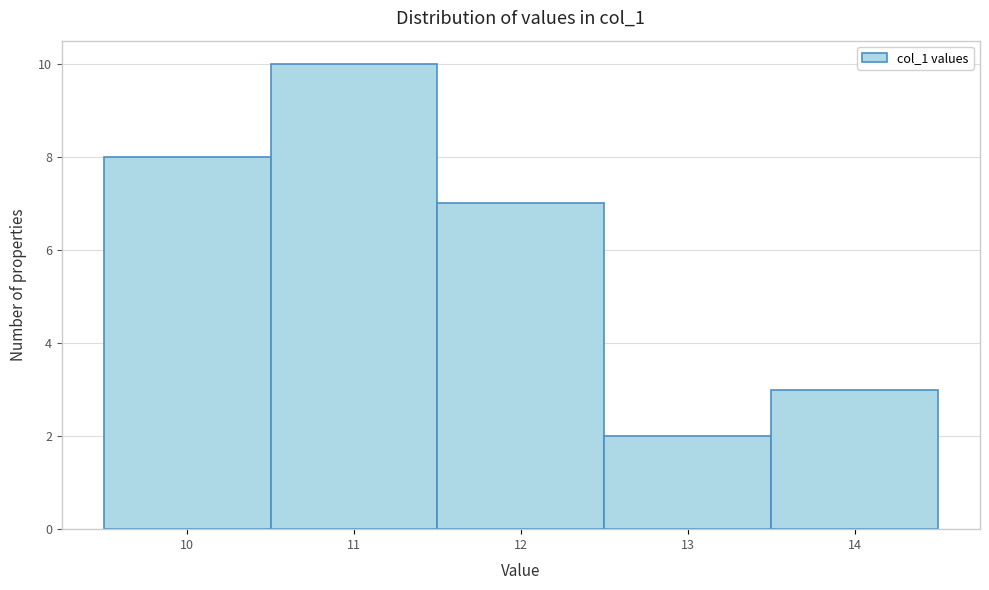

Reading left to right, list every bar in this chart as the range it spans on the x-axis followed by its height. The values are not printed on the chart, so give them approximately, as read against the axis.

9.5 to 10.5: 8
10.5 to 11.5: 10
11.5 to 12.5: 7
12.5 to 13.5: 2
13.5 to 14.5: 3